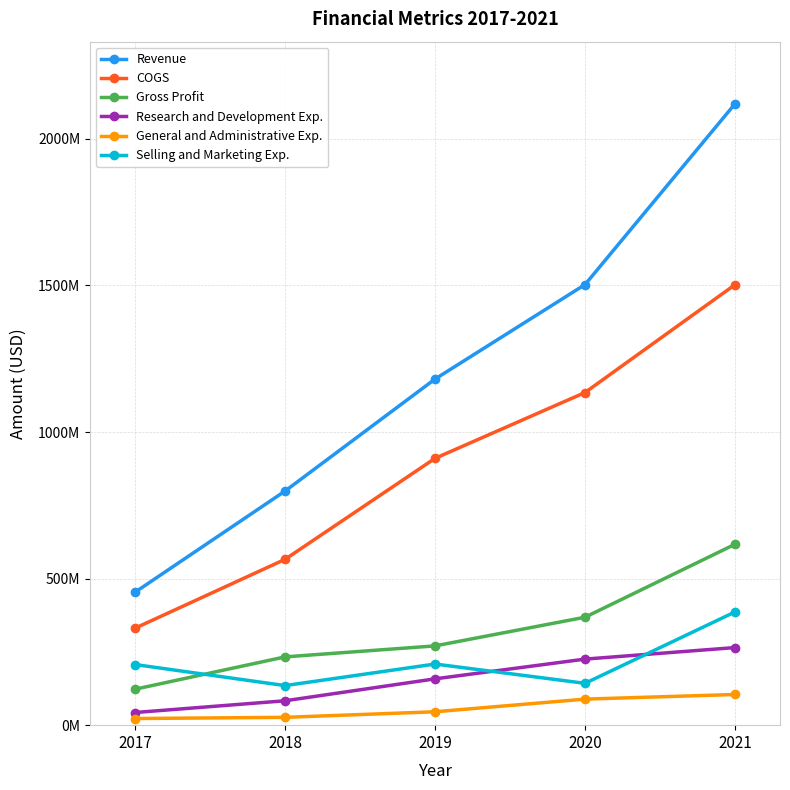

What is the spread (max minus min) of values at 2018?

771859000